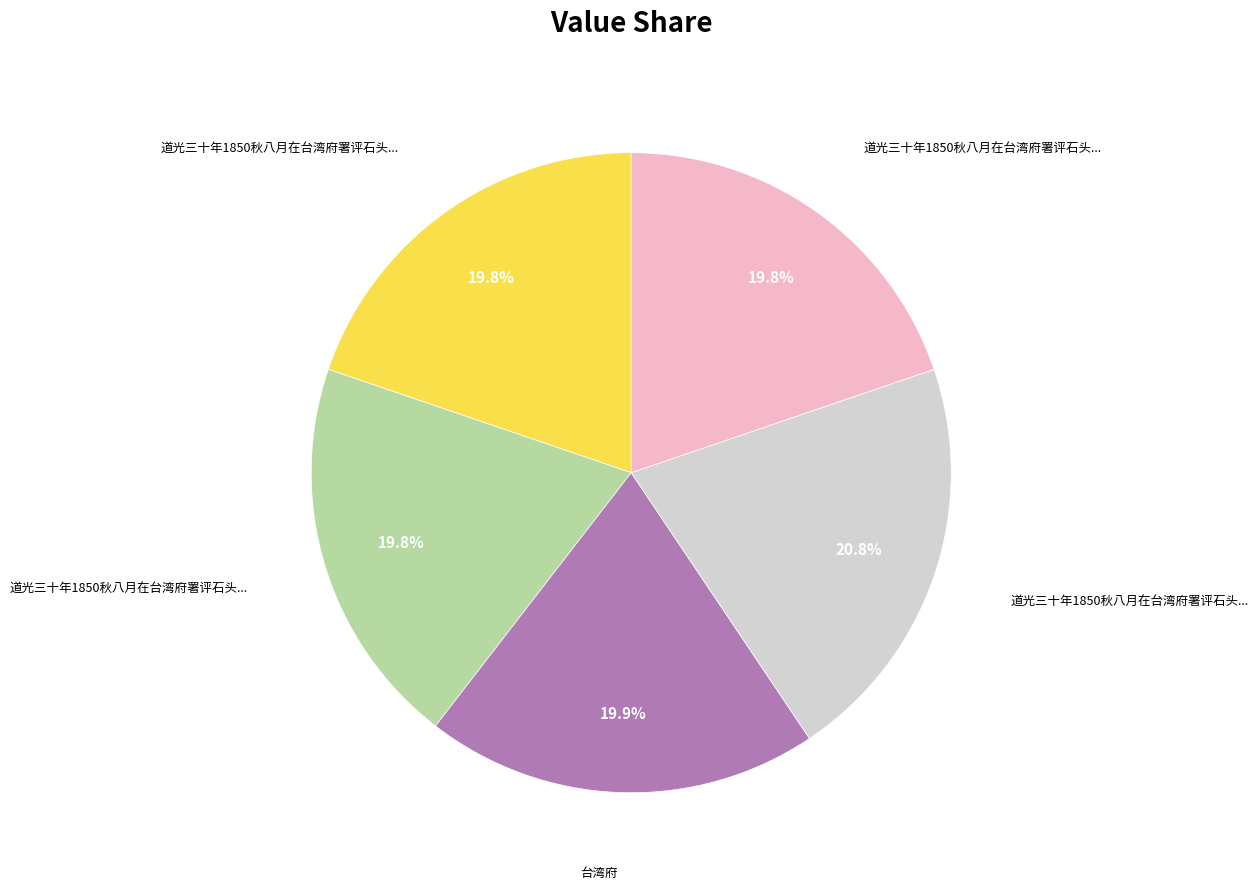

Is there any slice that represents more than half of the pie?

No